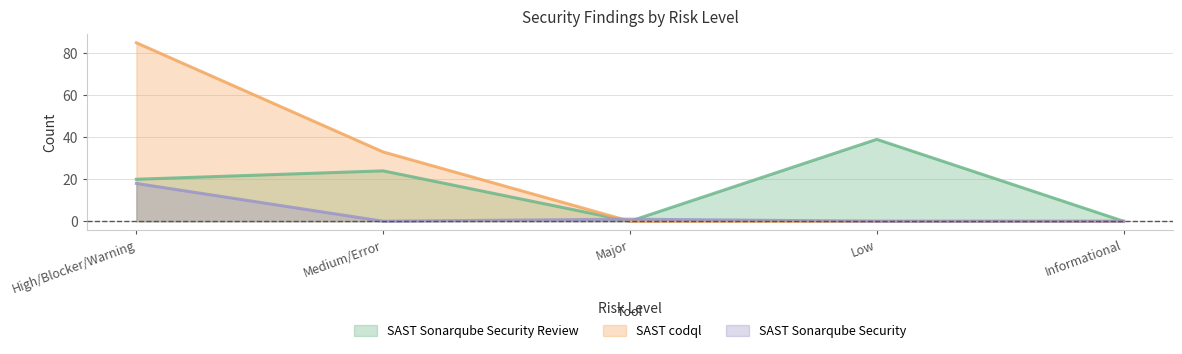

True or false: SAST Sonarqube Security Review has a value of 9 at Low.

False